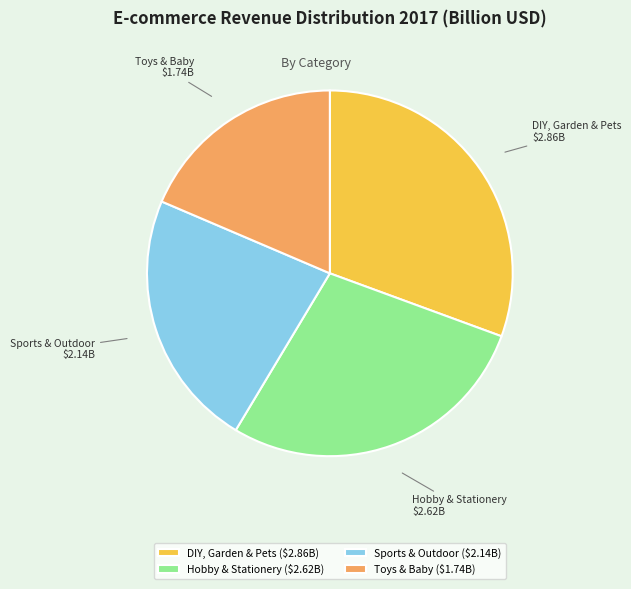

Does any single category account for the majority?

No